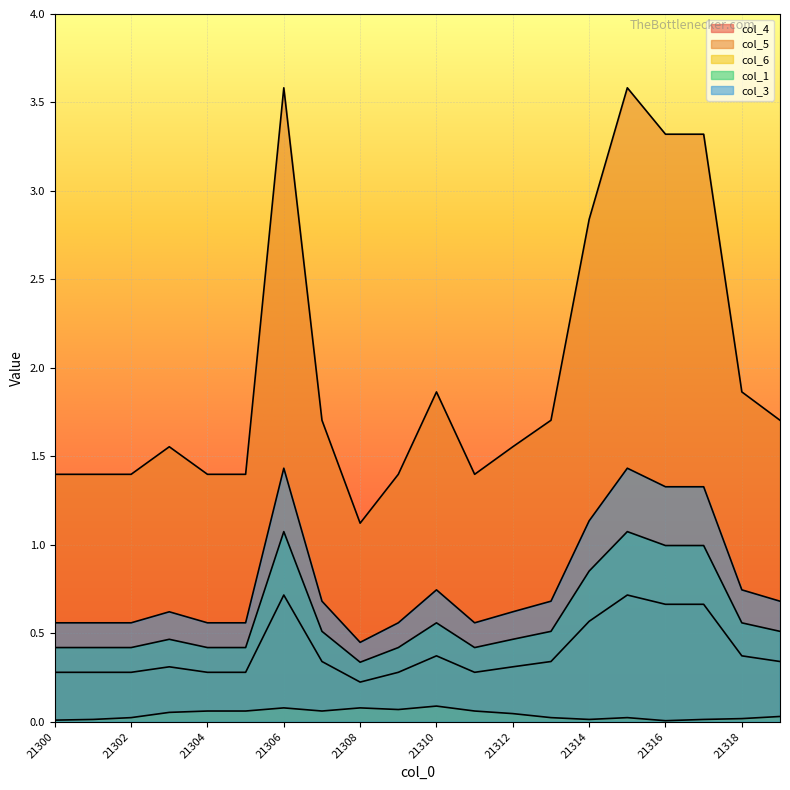

Where is col_6 nearest to the value 0?

21316